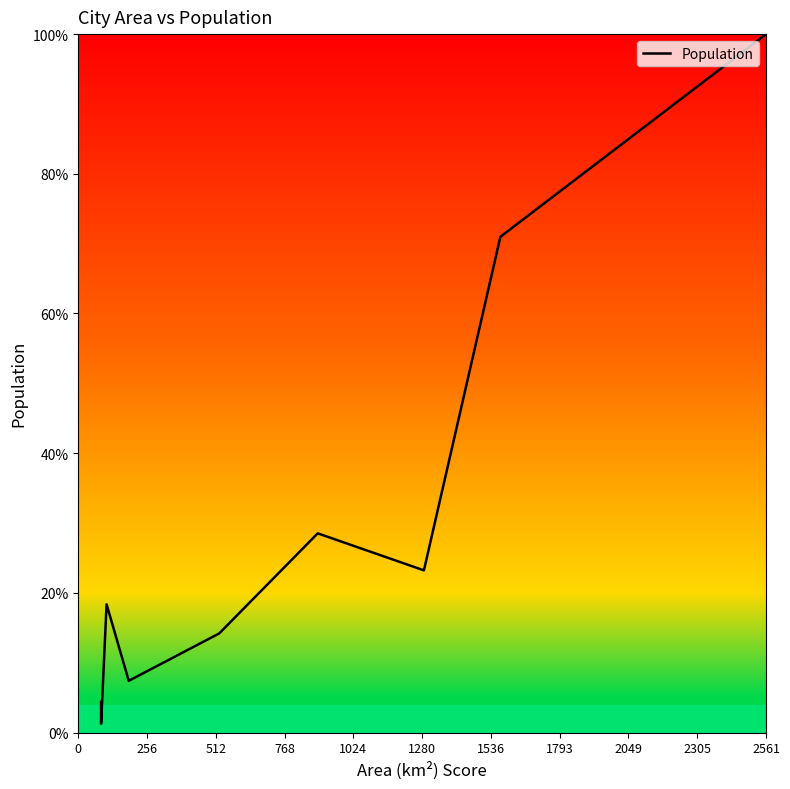

What is the greatest value displayed?

100.0